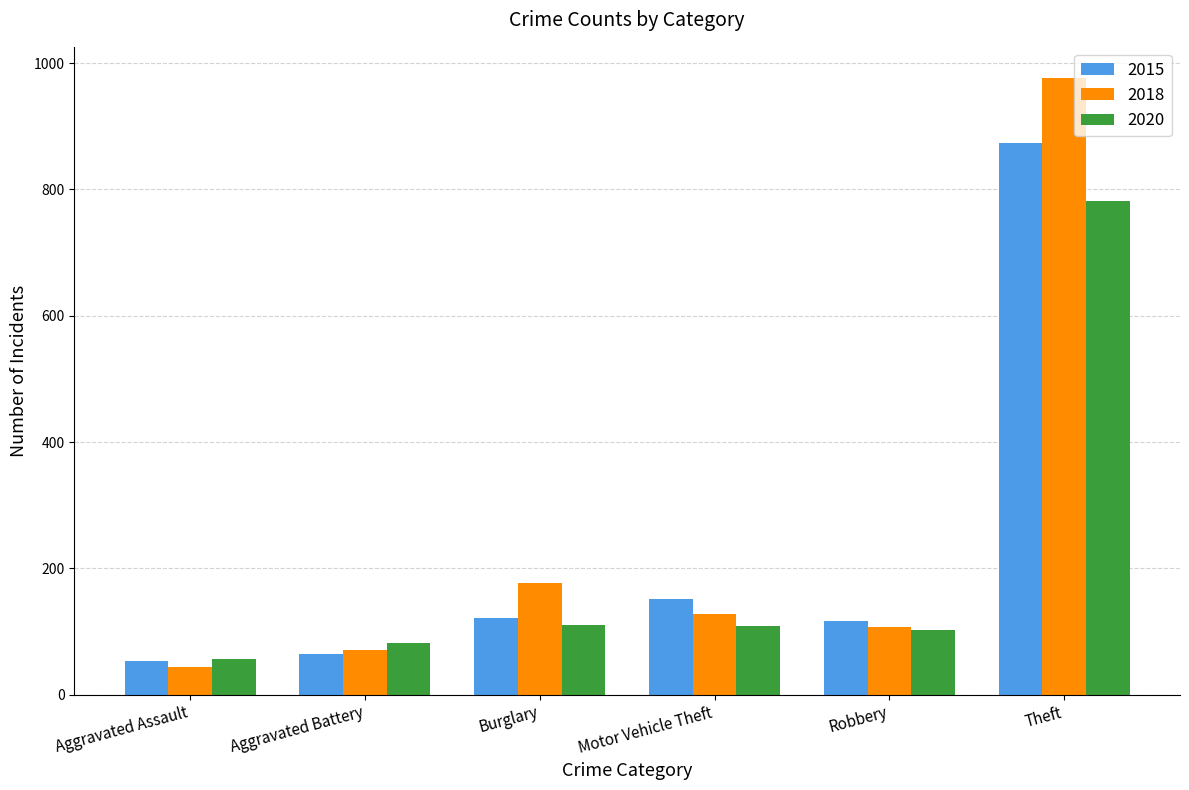

What is the label of the 4th bar from the left?

Motor Vehicle Theft